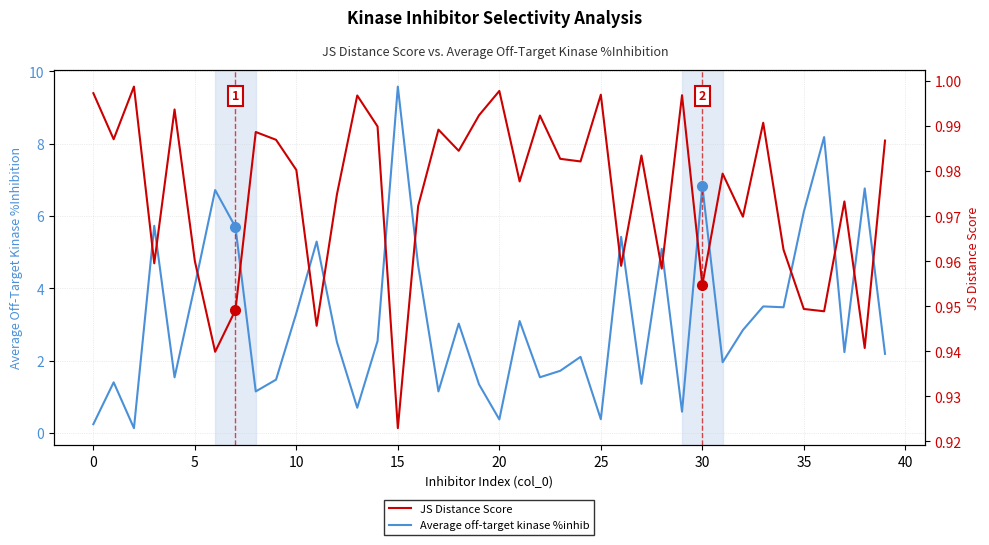

What is the minimum value shown in the chart?

0.1